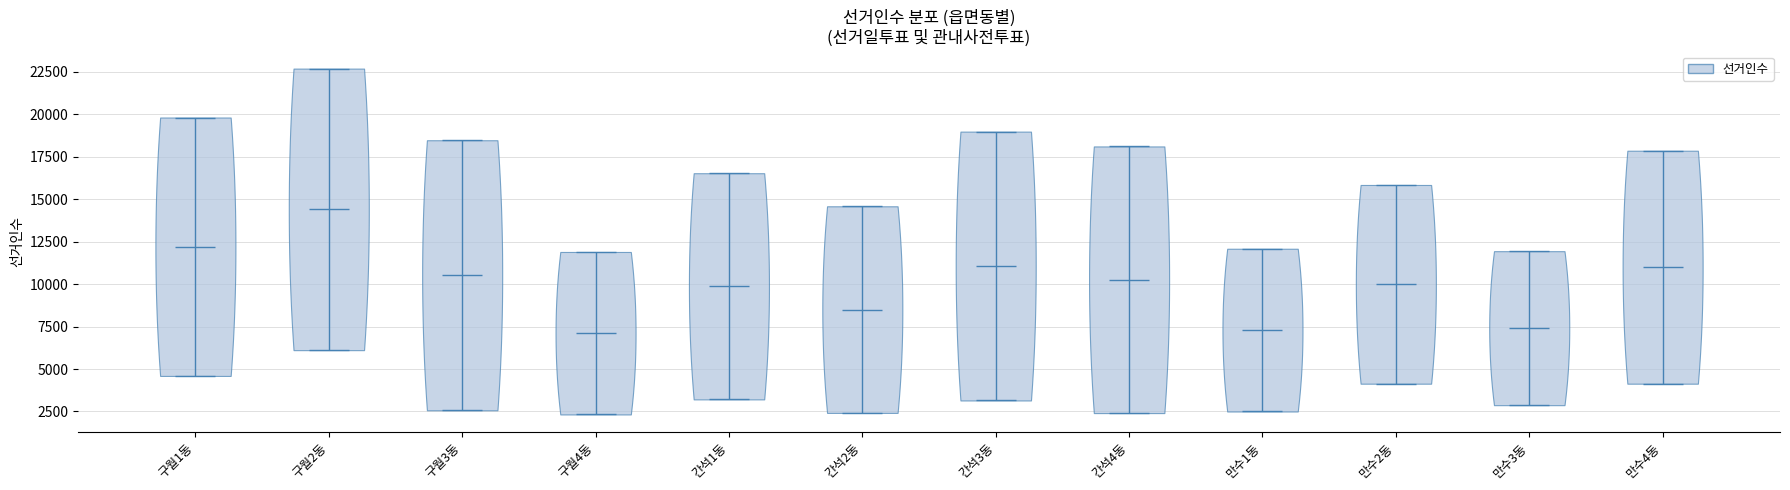

What is the lowest point the violin for 구월2동 reaches on the y-axis? The values are not printed on the chart, so give them approximately, as read against the axis.

6000